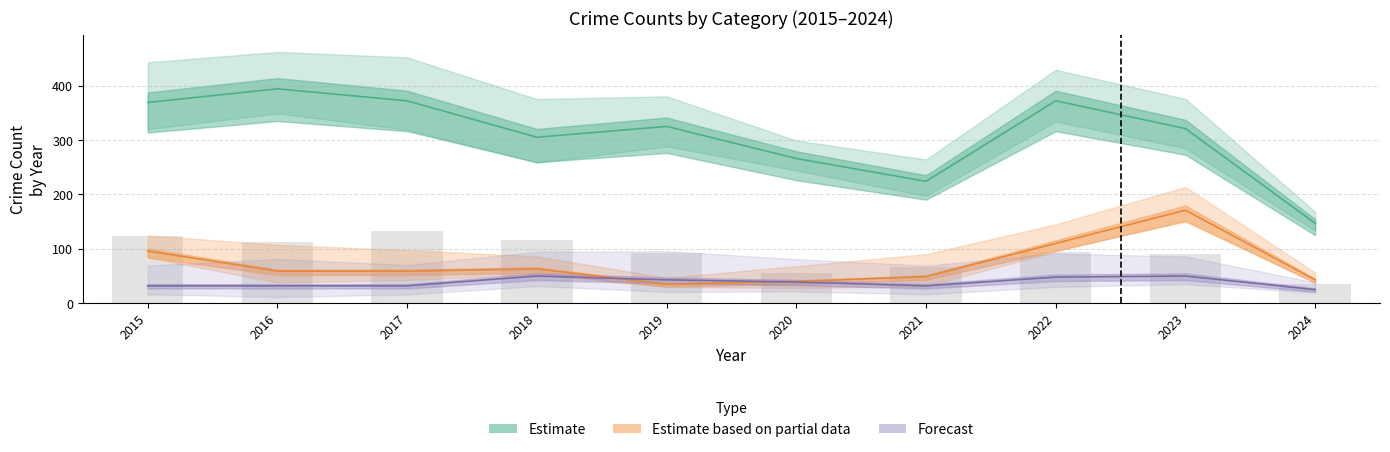

What is the value of the Burglary bar at the 7th from the left?

67